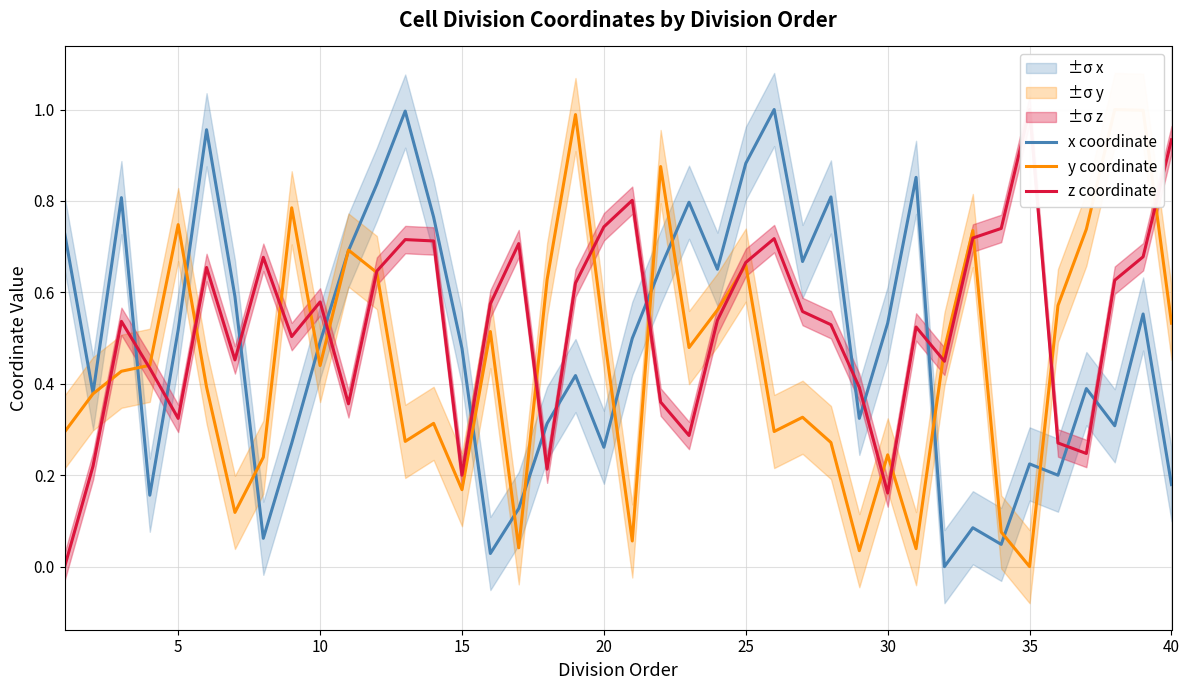

Which series has the largest total across all categories?

z coordinate